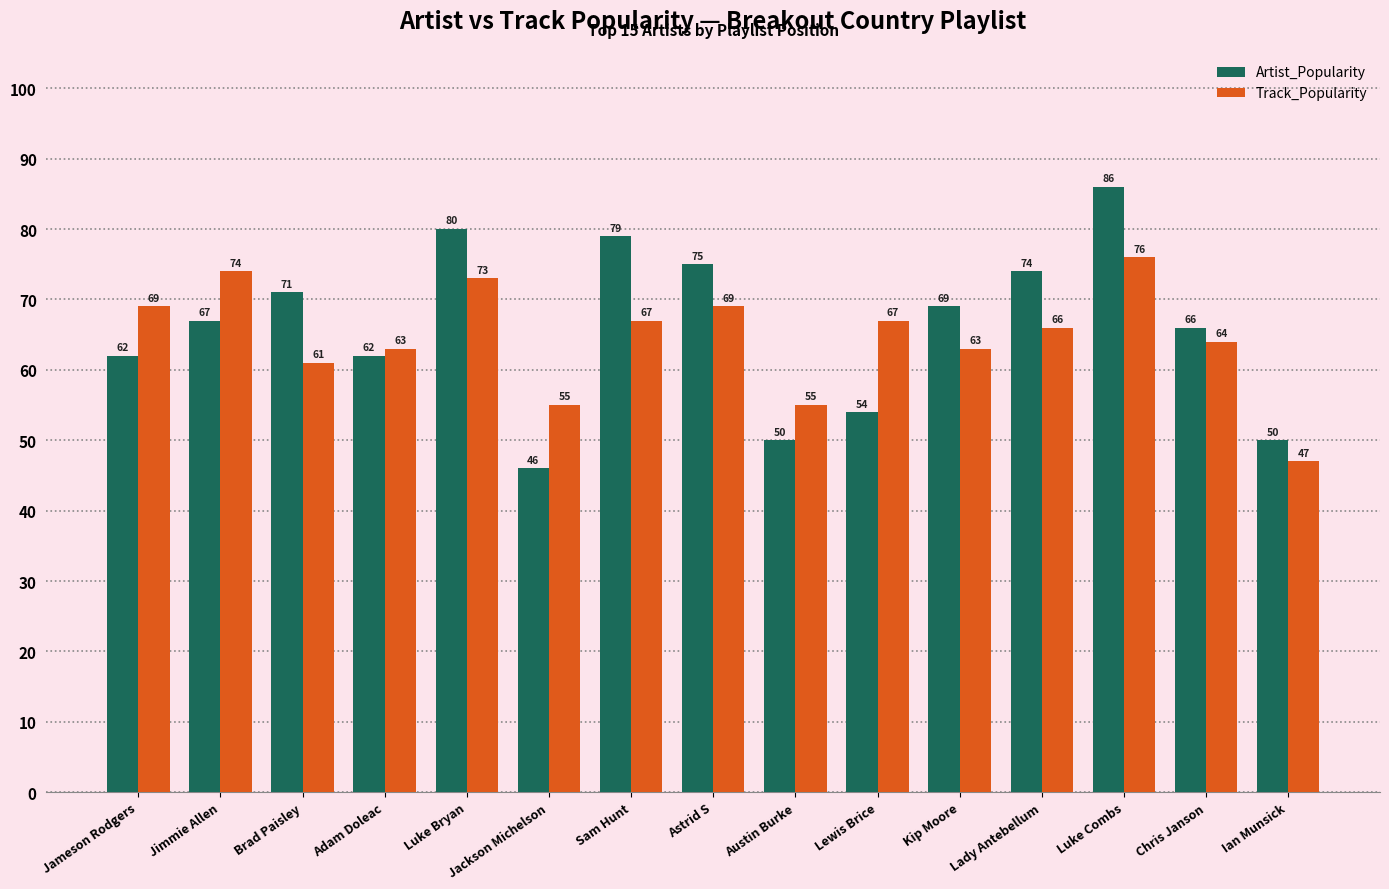

The Track_Popularity series shows 21 at Ian Munsick. True or false?

False